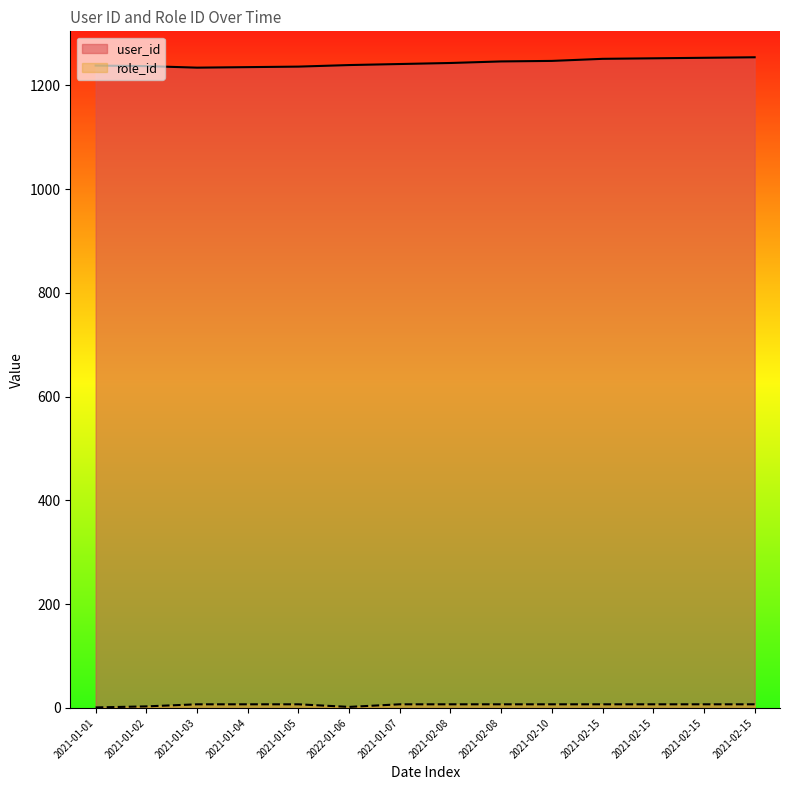

What is the difference between the second highest and second lowest values in the role_id series?

5